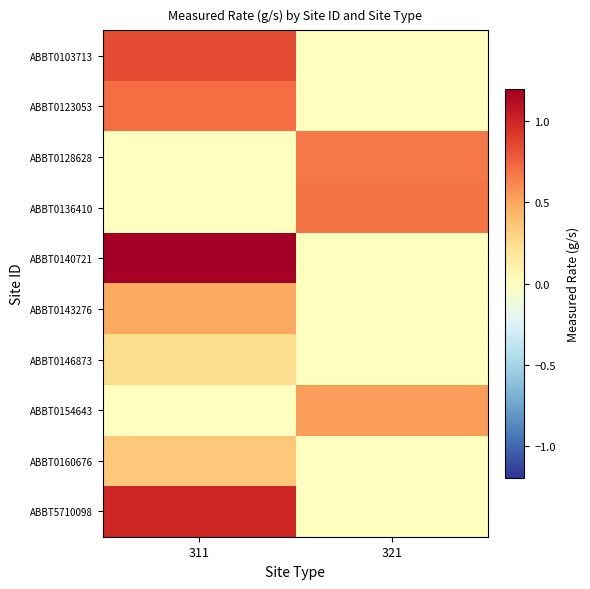

Which series has the largest total across all categories?

ABBT0140721